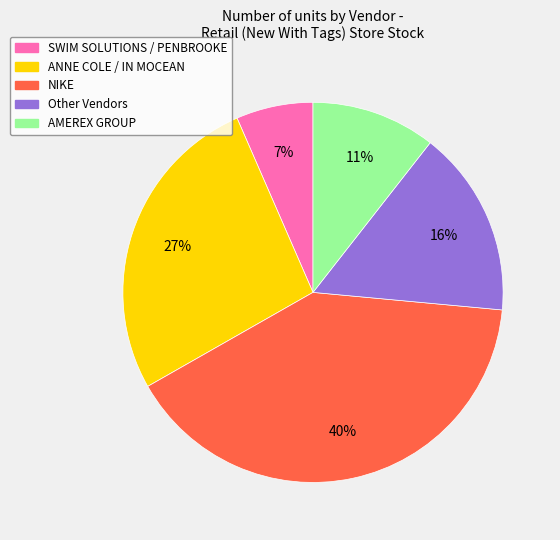

To the nearest percent, what is the average slice percentage?

20%